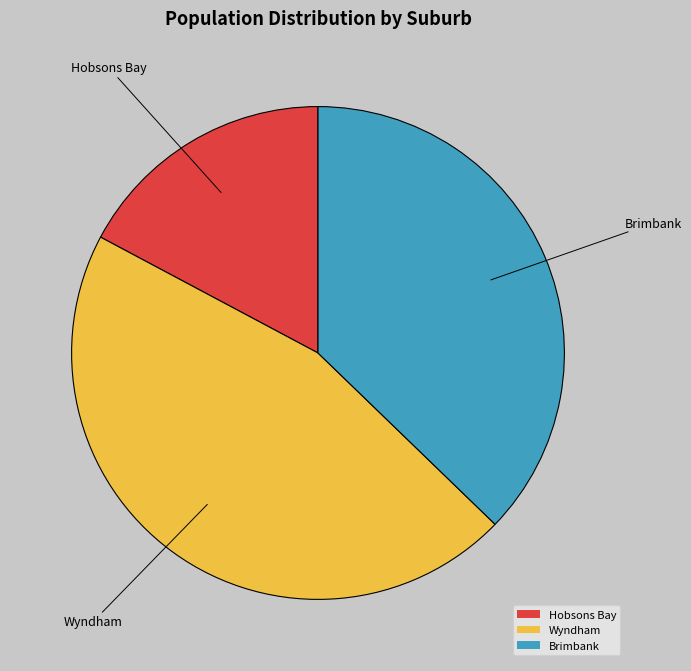

Is it true that Wyndham is 46% of the pie?

True